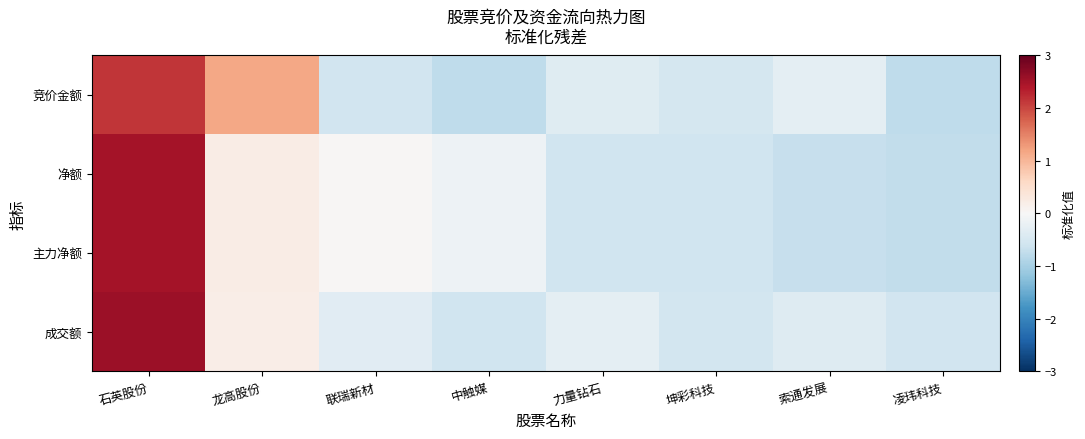

Which label corresponds to the smallest value in the chart?

中触媒